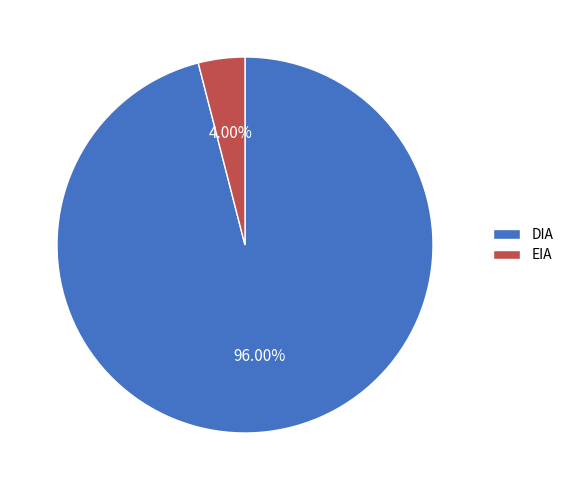

What percentage is NOT represented by EIA?

96.0%